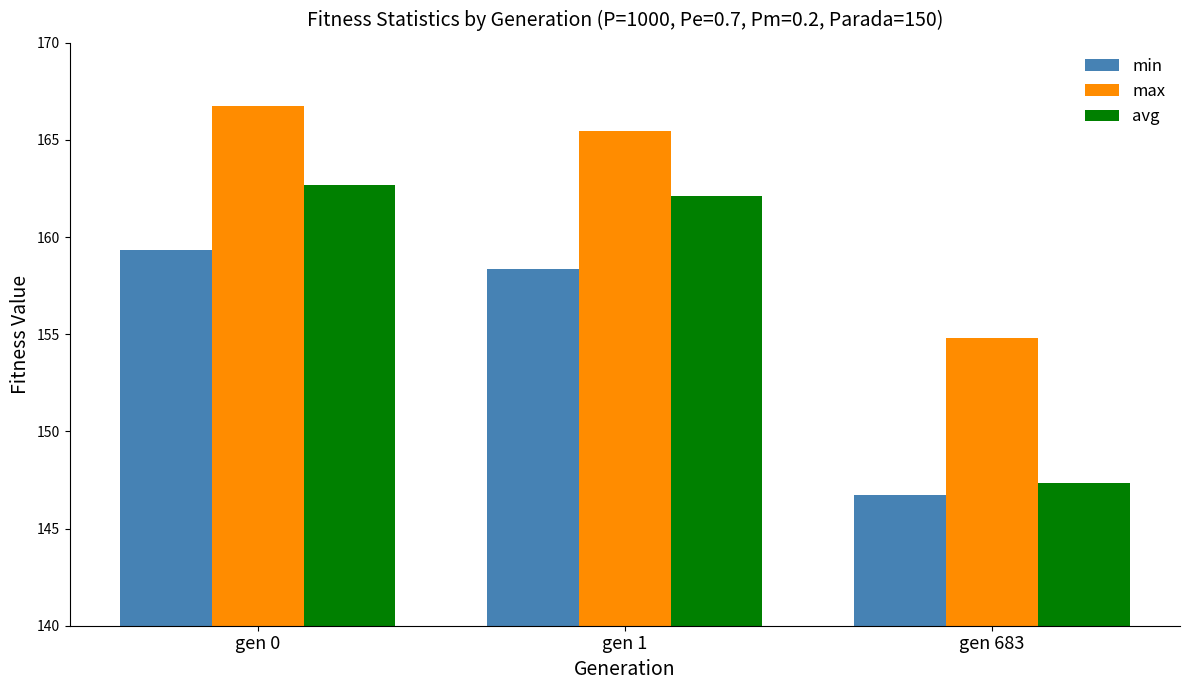

Reading right to left, transcribe all the data shown in this chart.

min: 146.7	158.4	159.3
max: 154.8	165.5	166.7
avg: 147.4	162.1	162.7